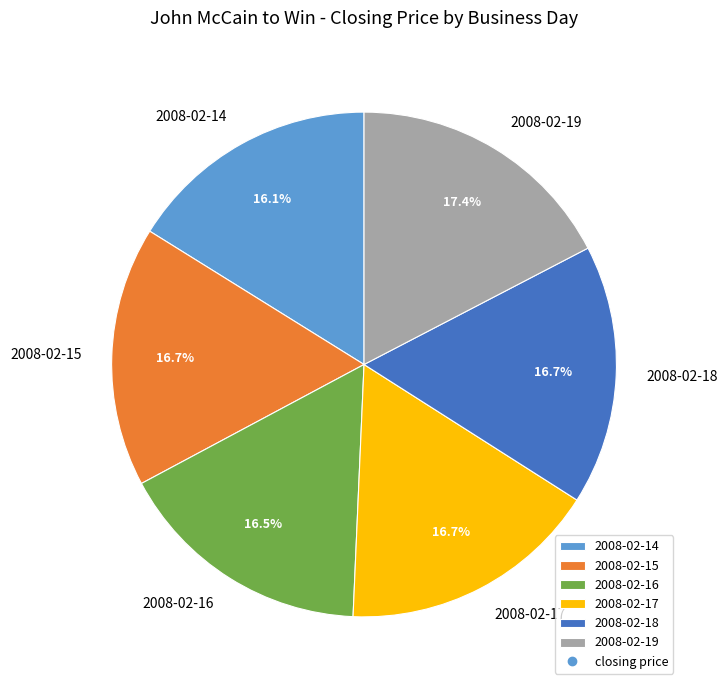

What is the largest slice in the pie chart?

2008-02-19